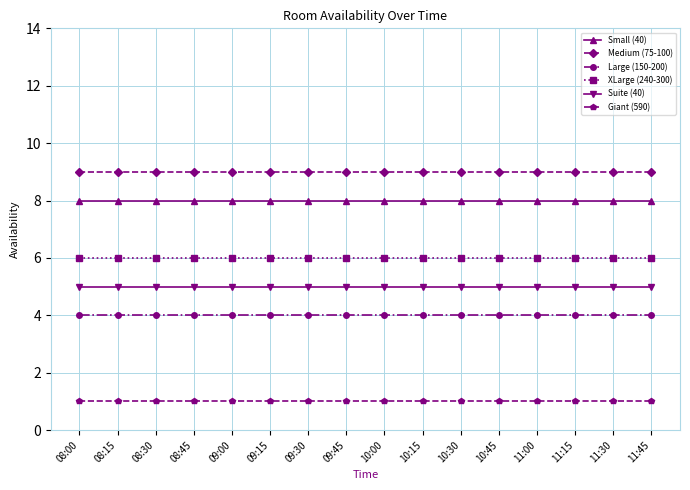

True or false: Suite (40) and Medium (75-100) cross at least once.

False